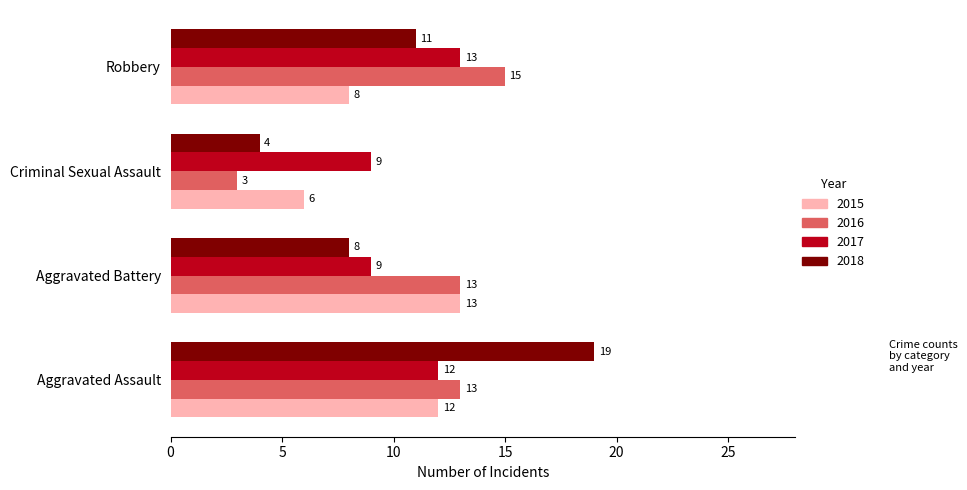

Which series has the widest spread of values?

2018